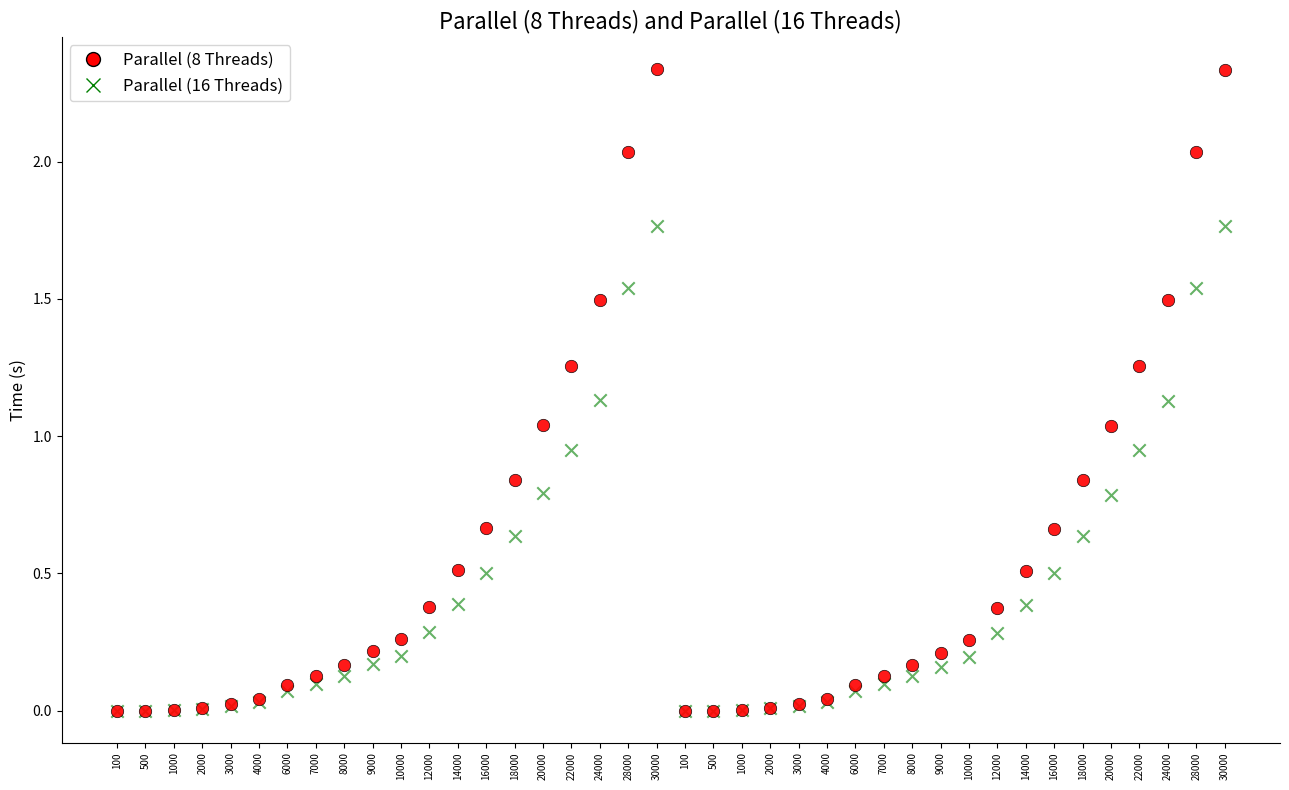

Which series reaches the maximum Y coordinate?

Parallel (8 Threads)